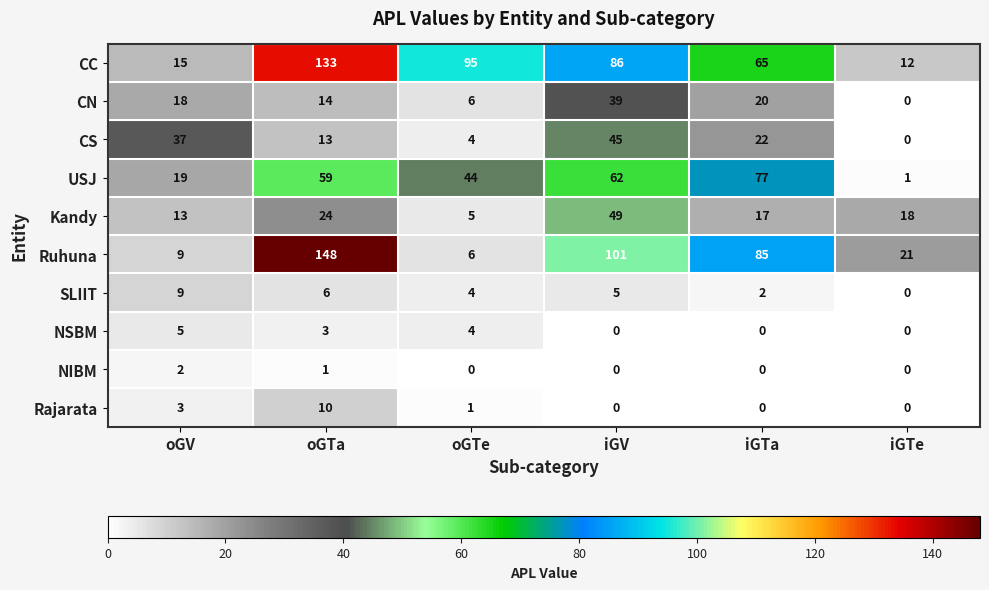

Where does the Kandy series first go above 18?

oGTa